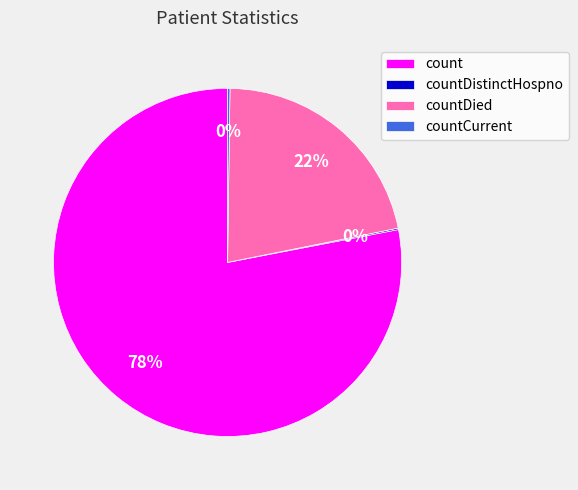

Which slice is the largest?

count